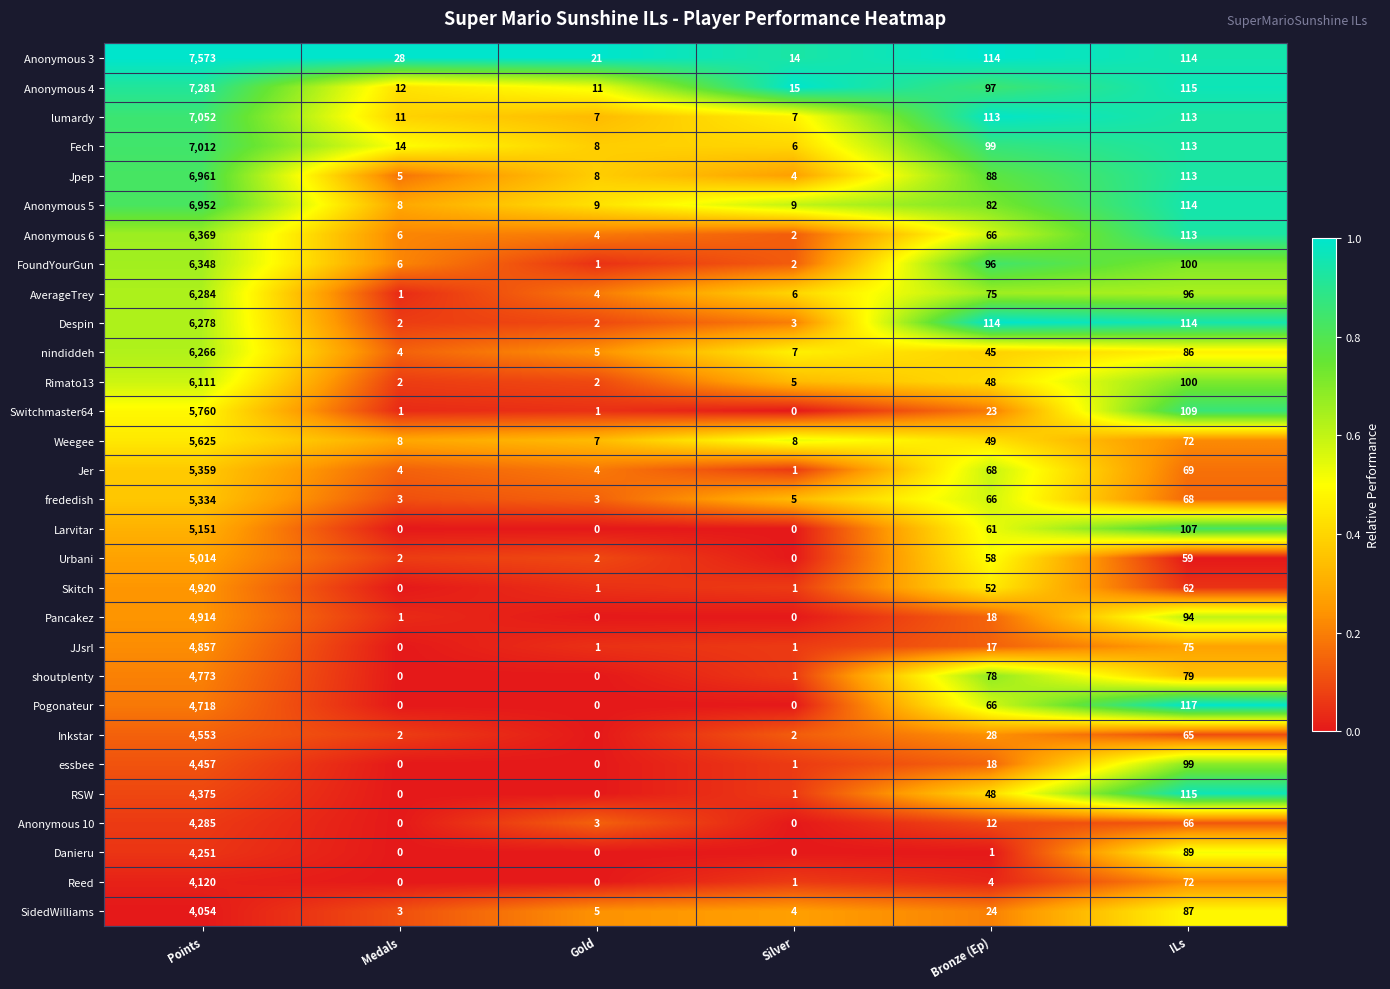

Is the value of Anonymous 6 at Silver greater than the value of Fech at Bronze (Ep)?

No